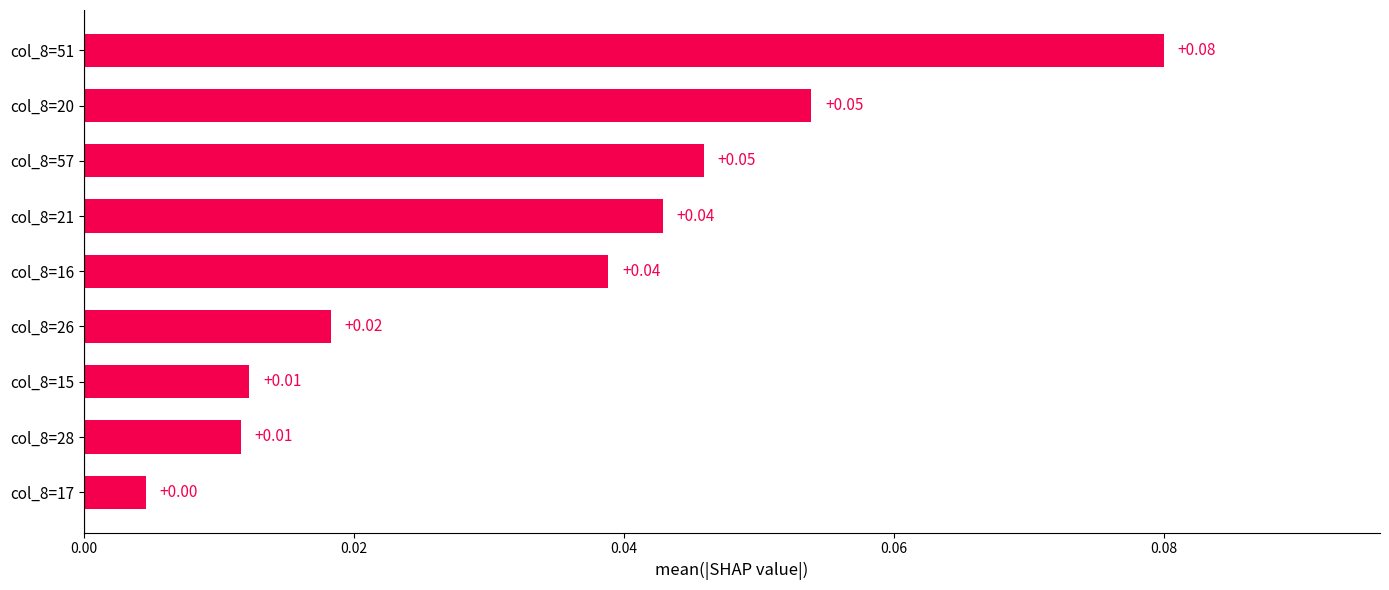

Between col_8=21 and col_8=51, which is larger?

col_8=51